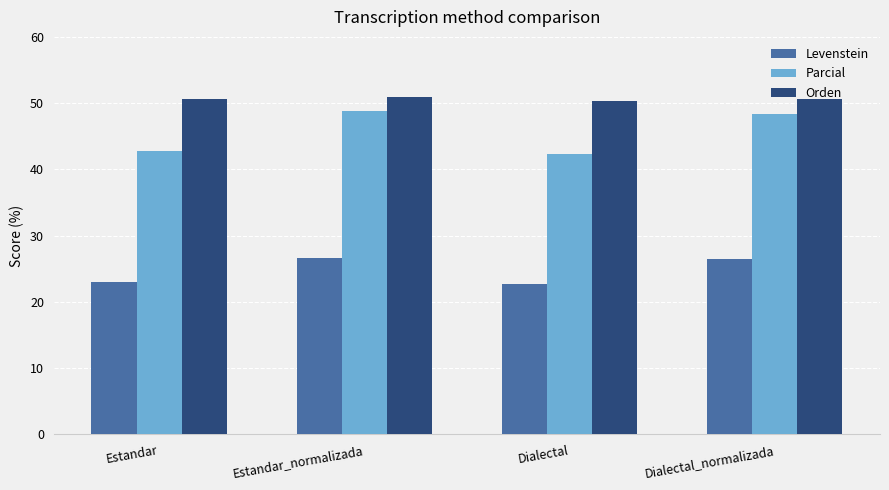

Read the Orden value at Estandar.

50.6